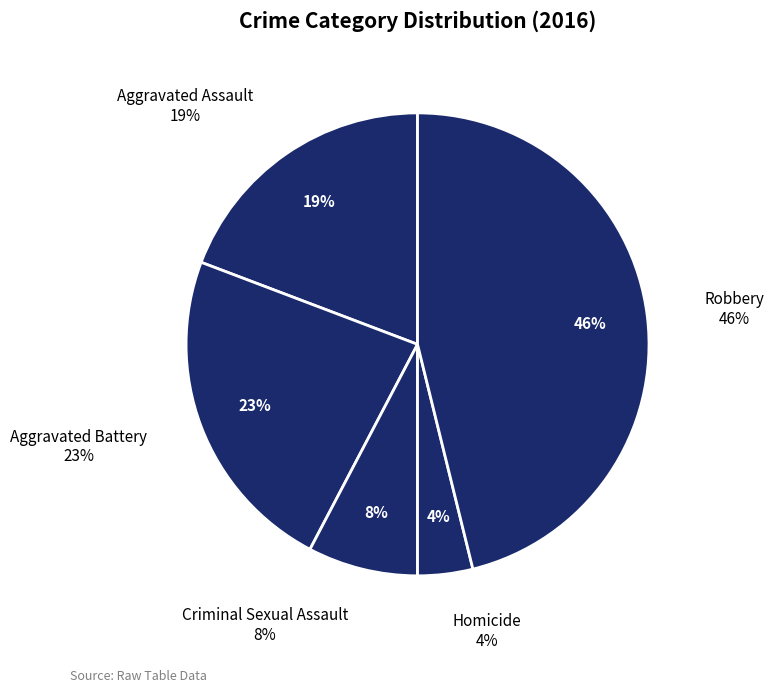

To the nearest percent, what is the average slice percentage?

20%